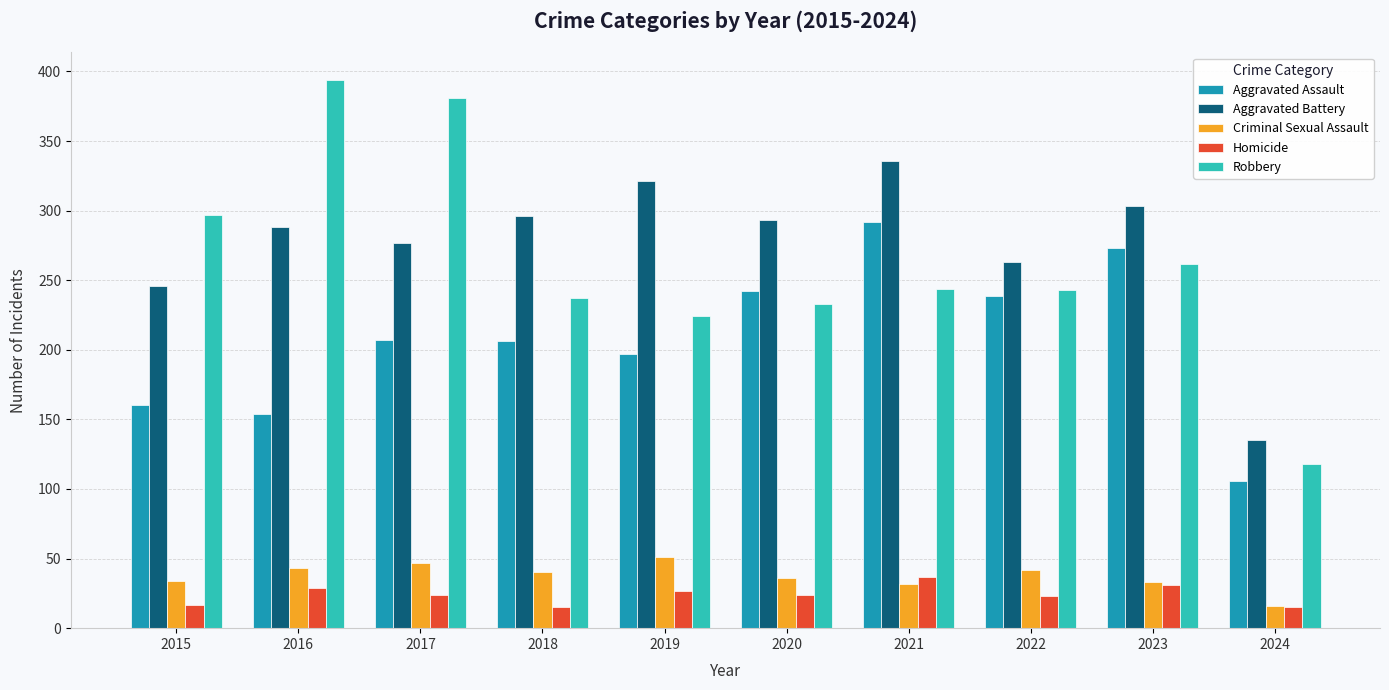

What is the value of the Criminal Sexual Assault bar at the 2nd from the left?

43